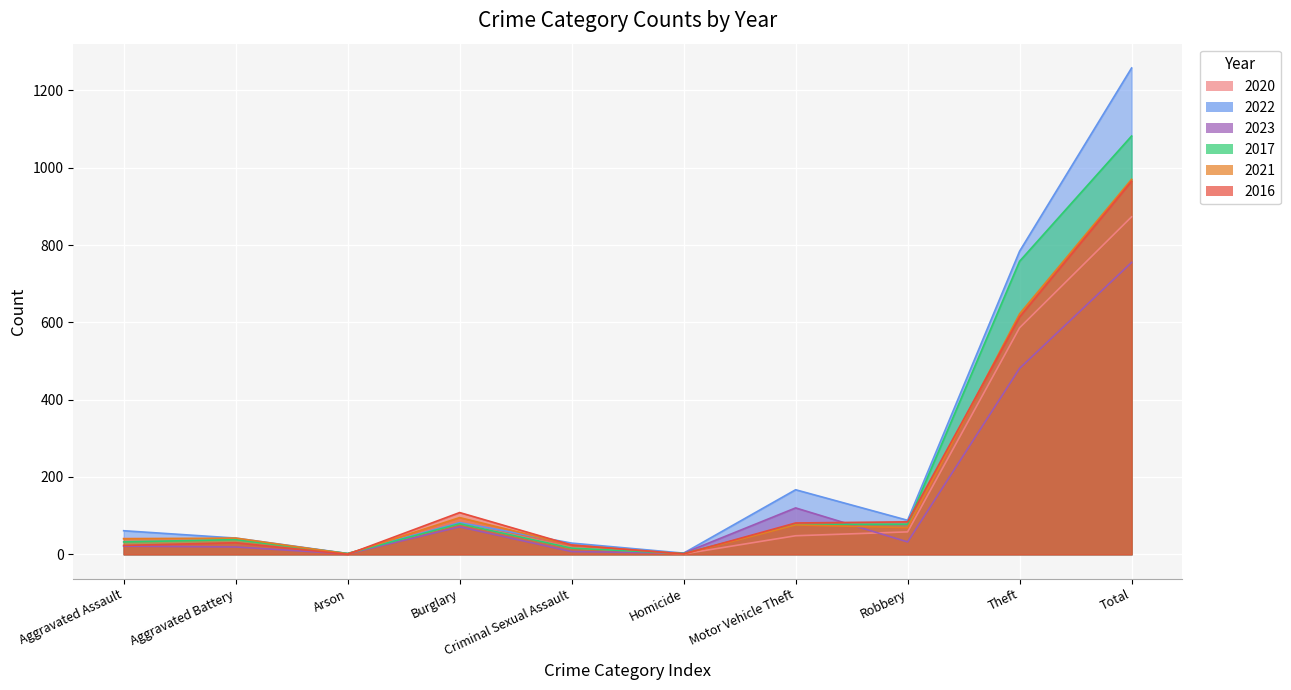

What position from the right is Criminal Sexual Assault?

6